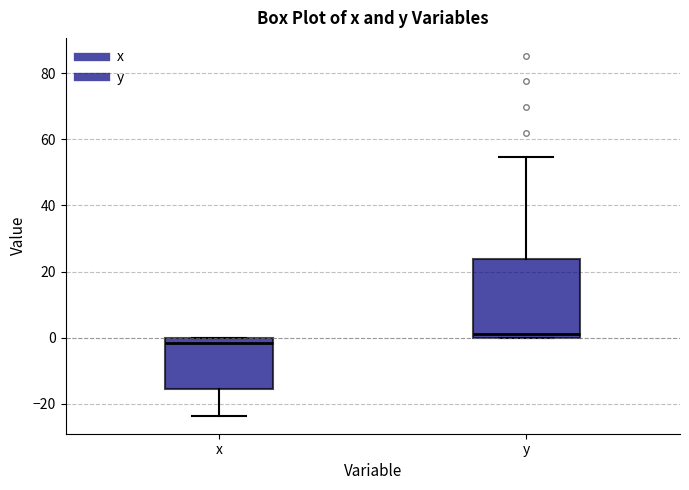

Which box is the tallest, from its lower edge to its upper edge?

y